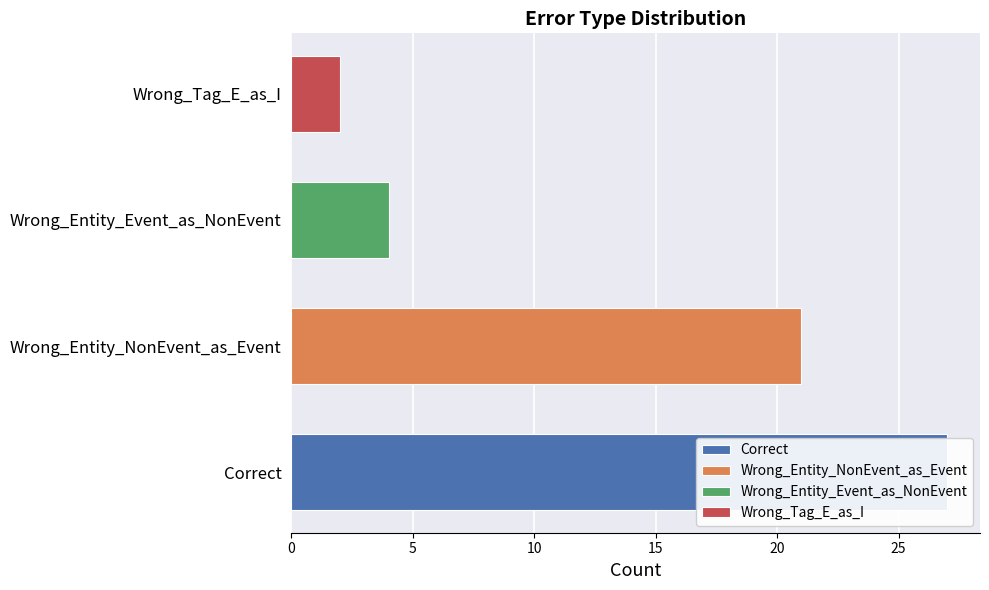

What position from the right is Wrong_Tag_E_as_I?

1